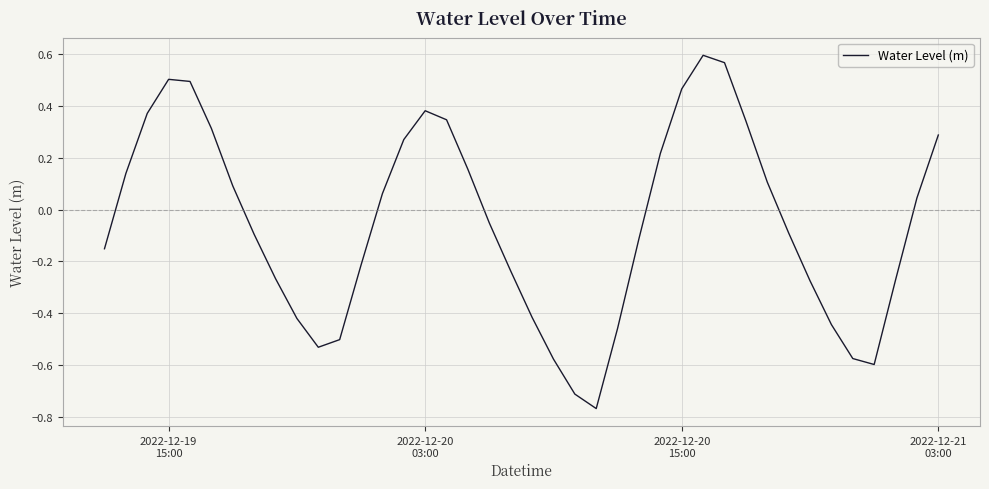

What is the difference between the maximum and minimum values?

1.4